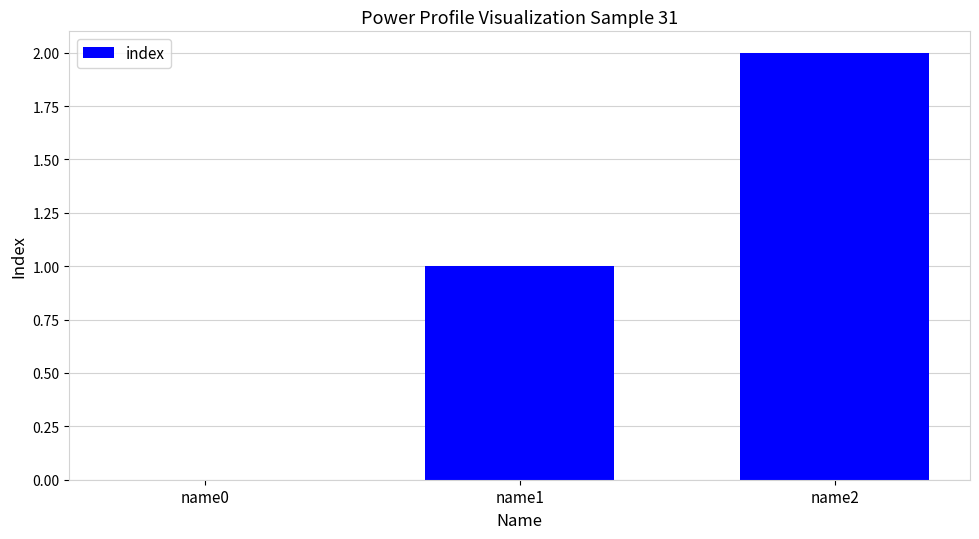

Is it true that the value at name1 is 1?

True